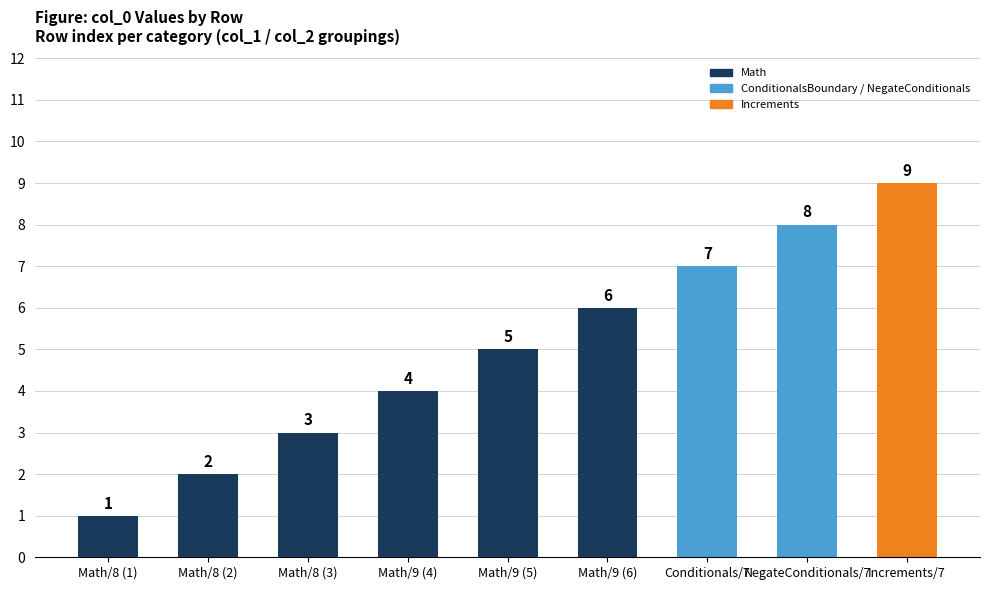

Rank the categories by value from lowest to highest.

Math/8 (1), Math/8 (2), Math/8 (3), Math/9 (4), Math/9 (5), Math/9 (6), Conditionals/7, NegateConditionals/7, Increments/7